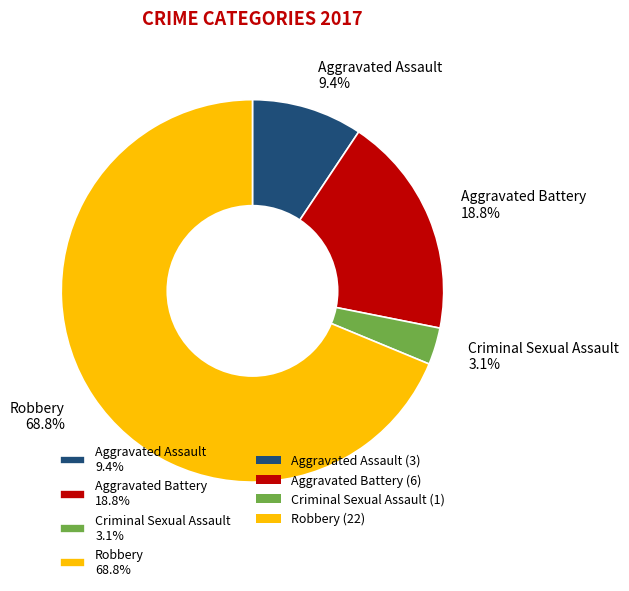

How many segments does this pie chart have?

4